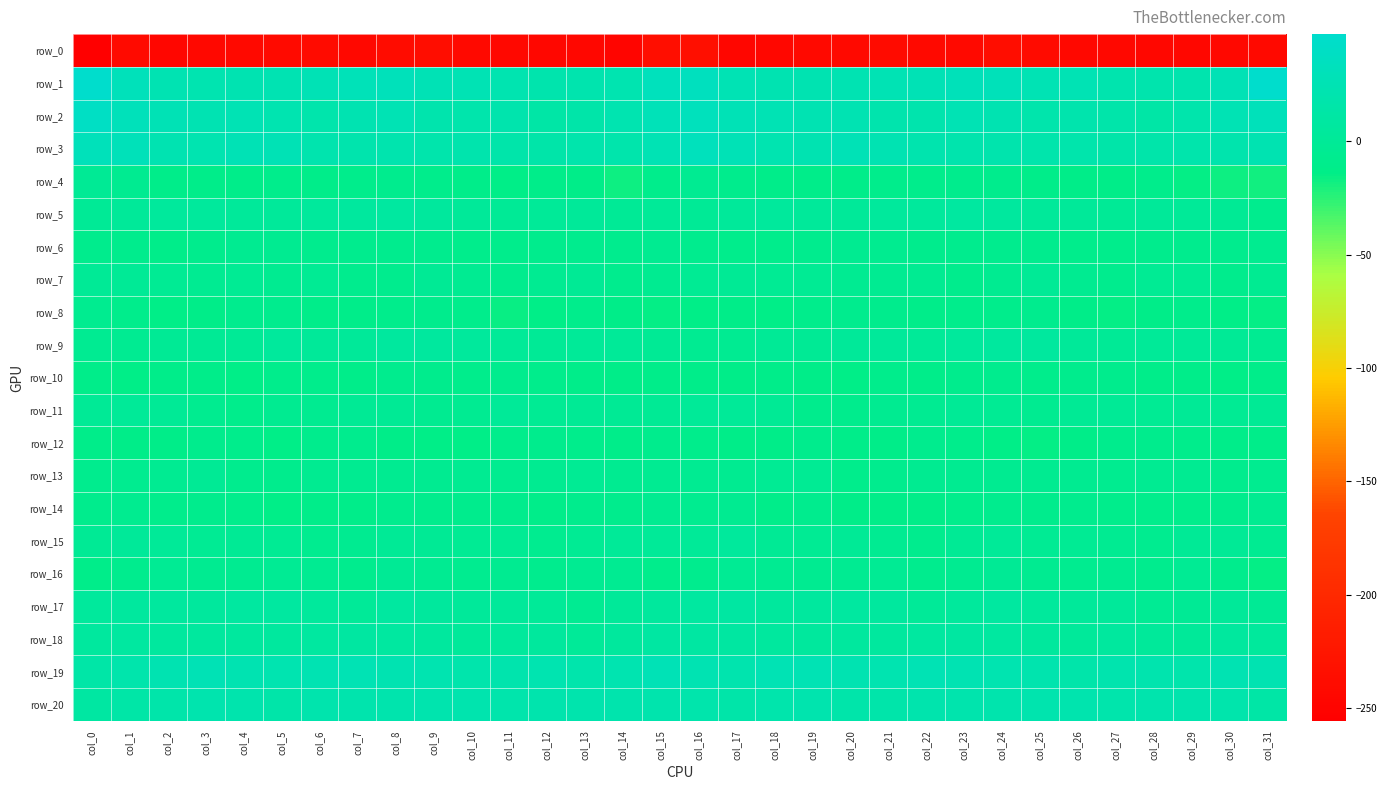

At which label does row_2 reach its peak?

col_0